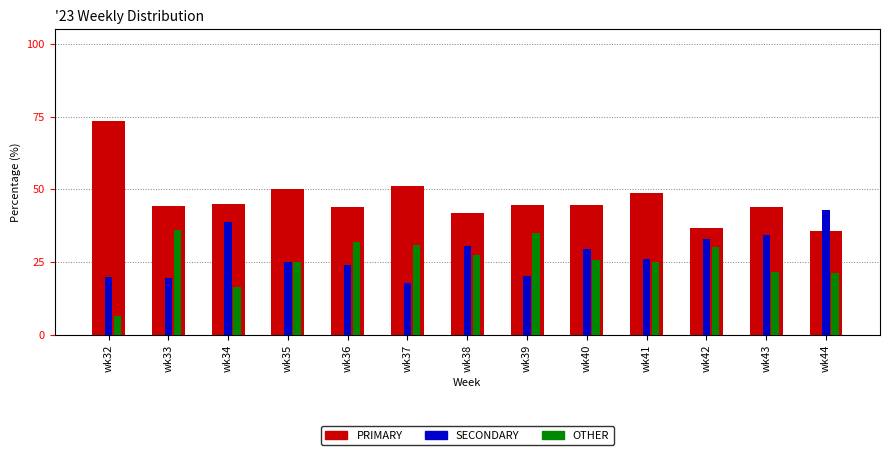

Which series has the widest spread of values?

PRIMARY